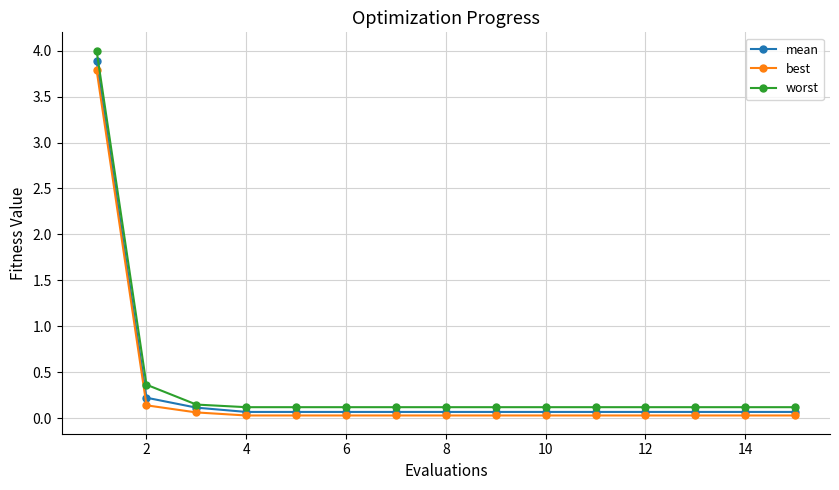

At how many categories does at least one series exceed 2?

1